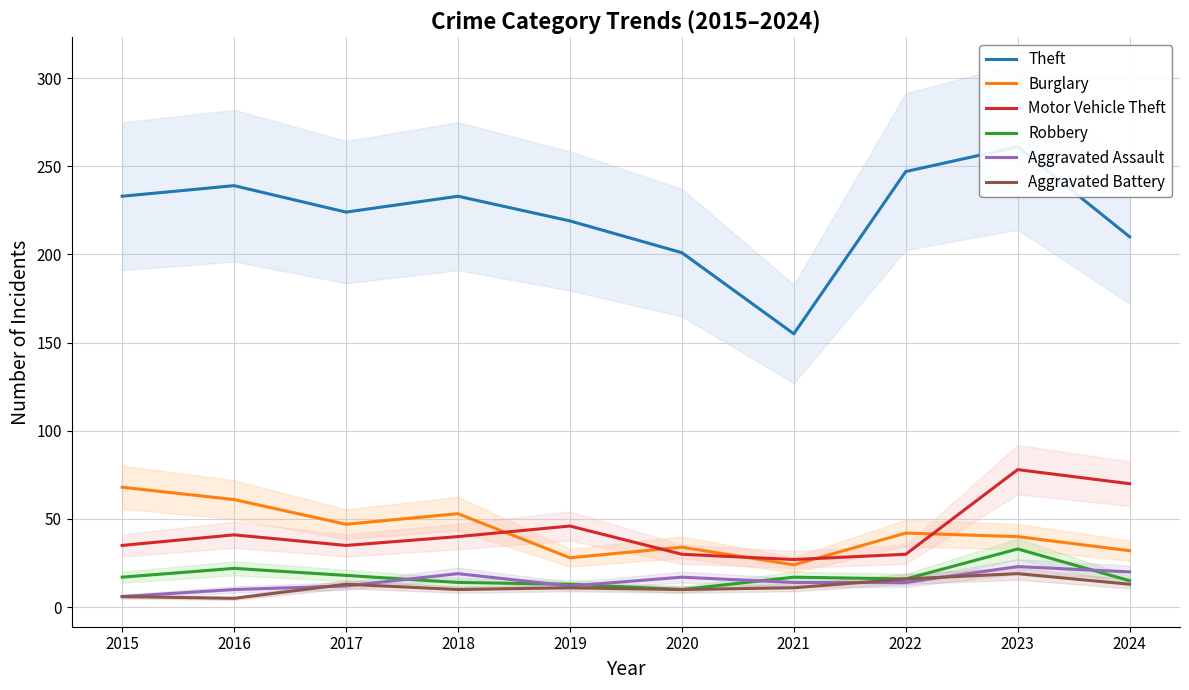

True or false: Robbery and Aggravated Battery intersect in this chart.

False